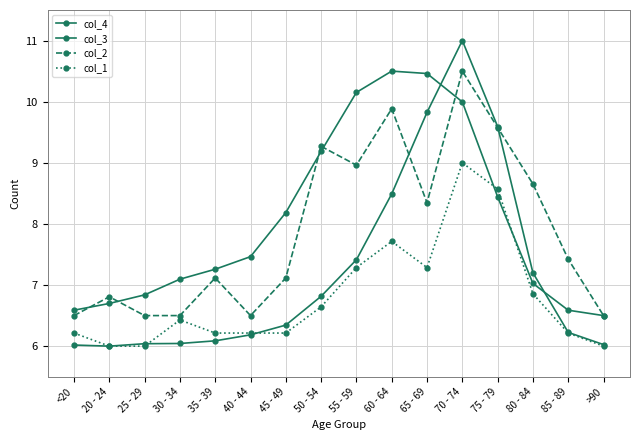

True or false: col_3 has a value of 4.7 at 25 - 29.

False